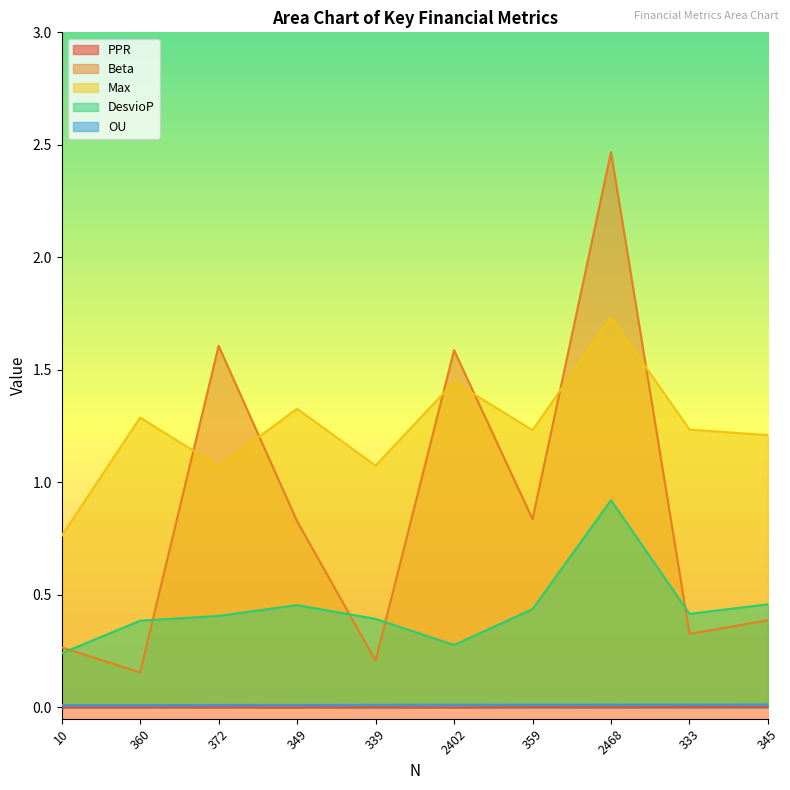

Which series has the largest total across all categories?

Max